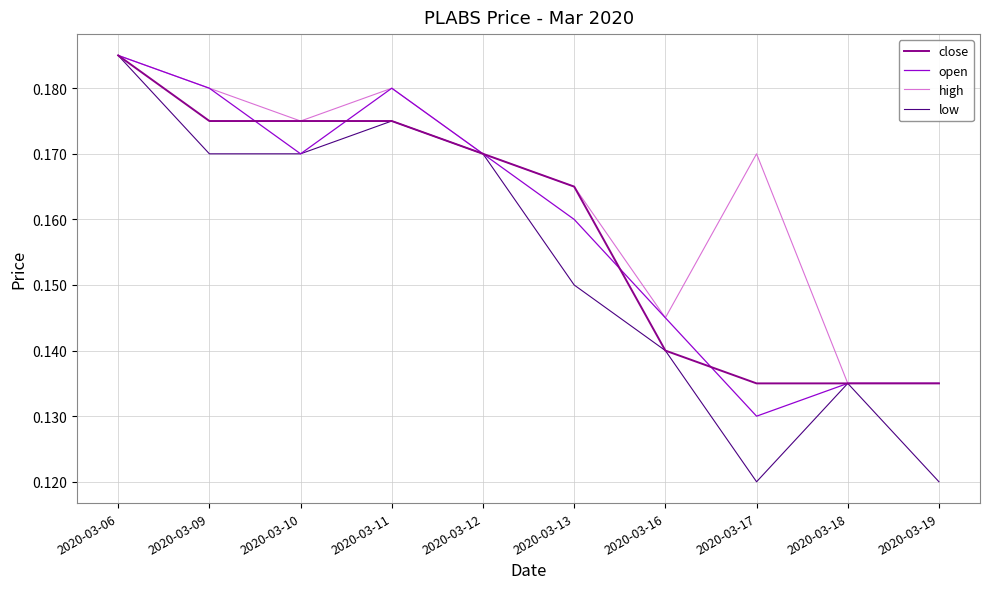

Which series has the largest total across all categories?

high